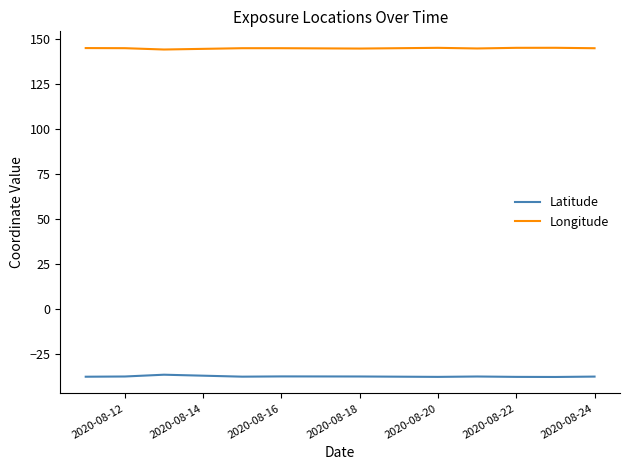

True or false: Latitude and Longitude intersect in this chart.

False